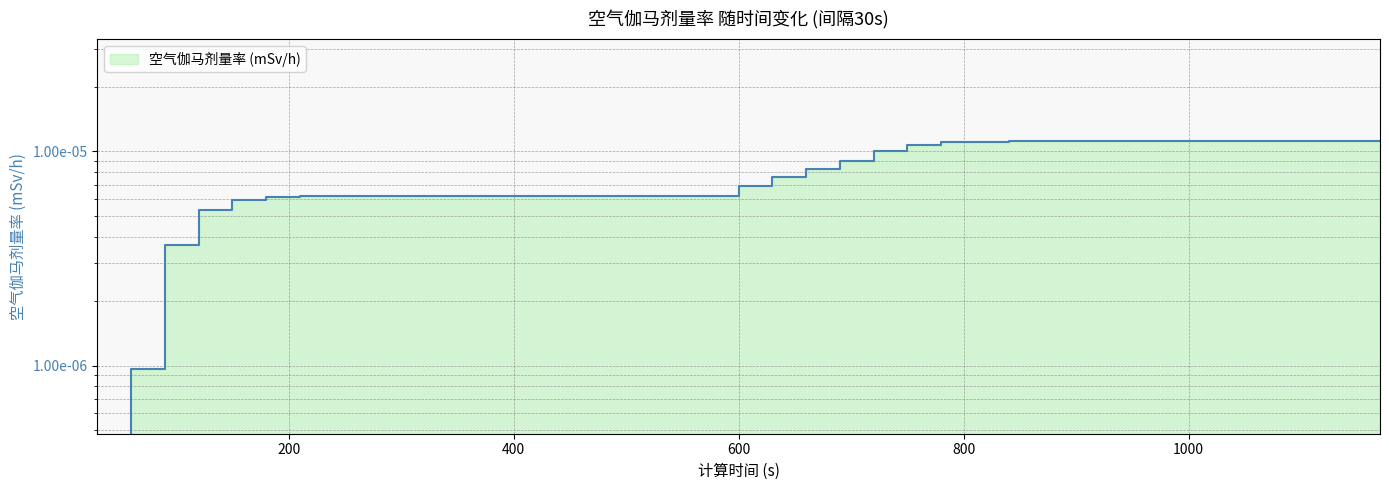

Is it true that the value at 990 is 0.0?

False